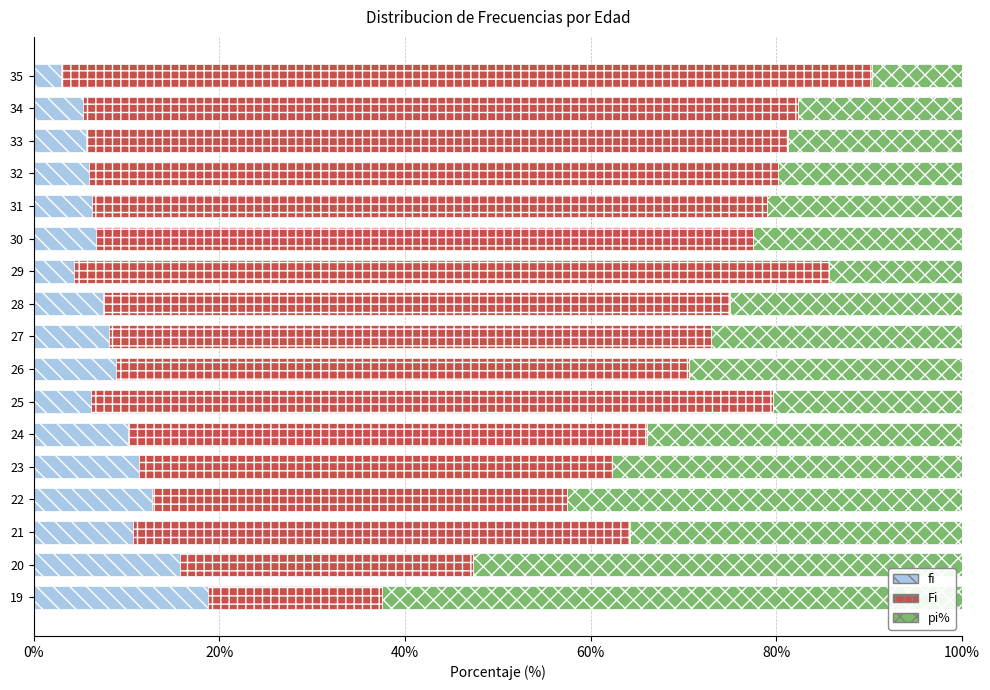

At which label does fi reach its peak?

19